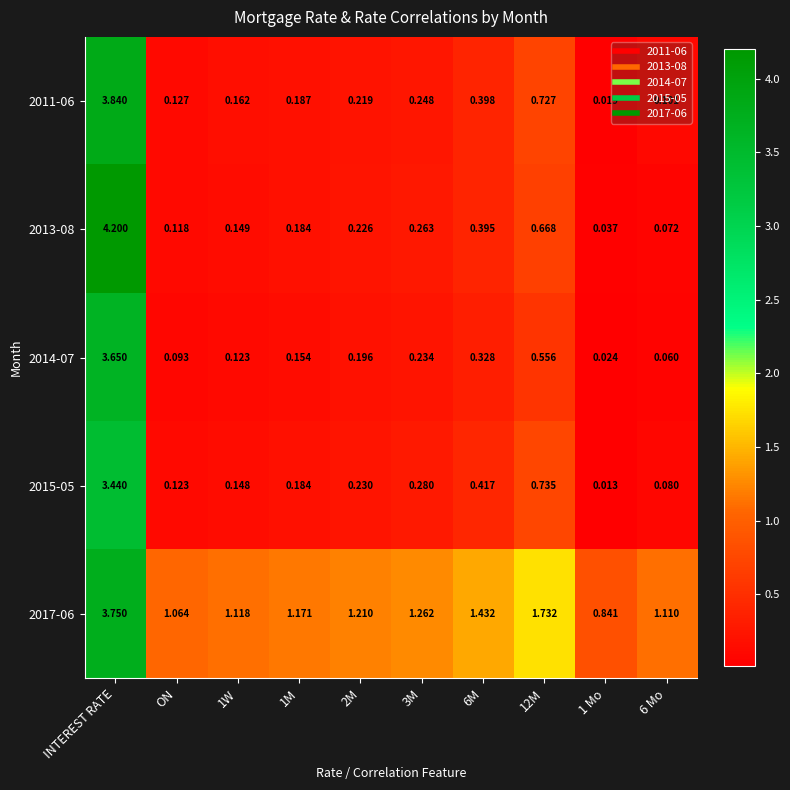

At how many categories does at least one series exceed 1?

9